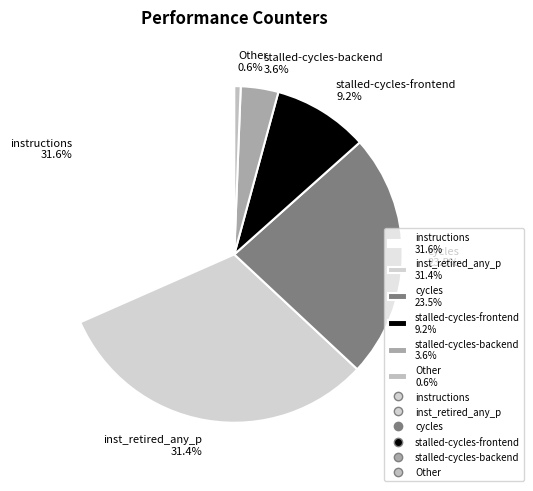

To the nearest percent, what is the difference between the largest and smallest slice percentages?

31%